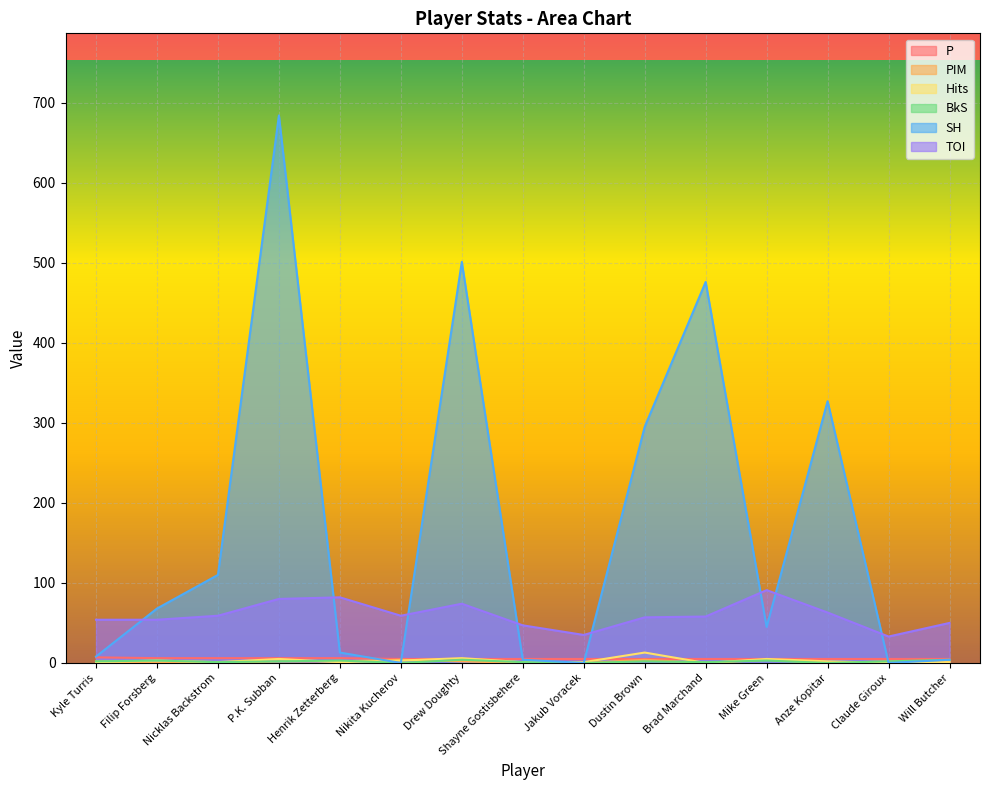

Which series has the widest spread of values?

SH